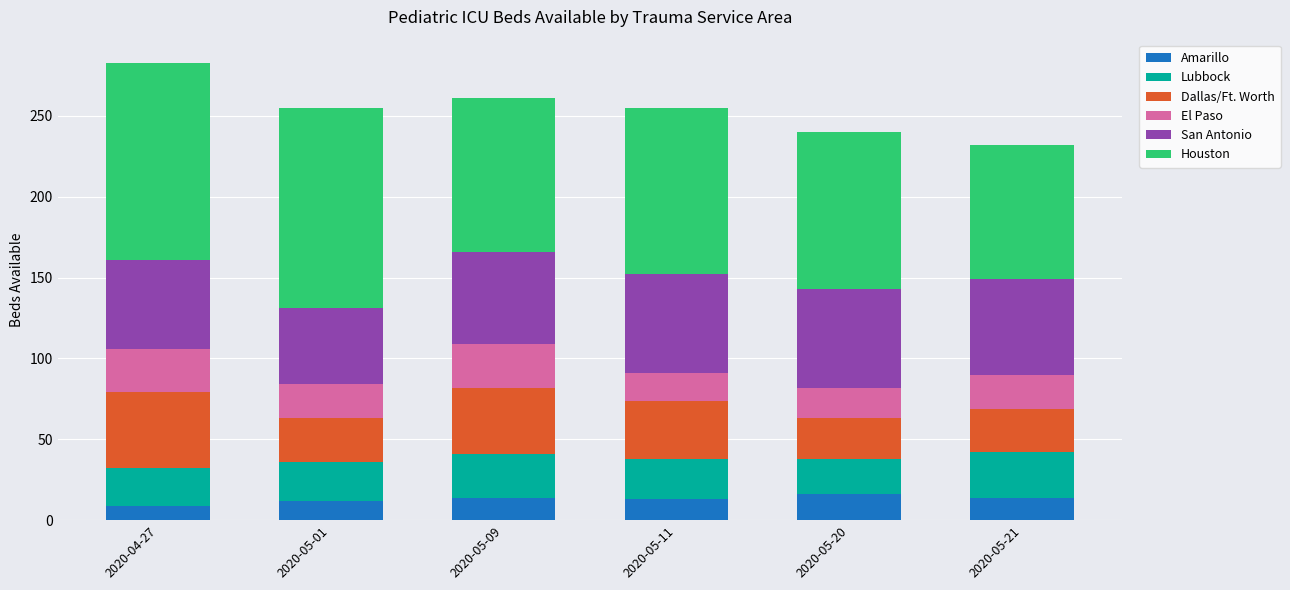

How many bars are there in total?

6